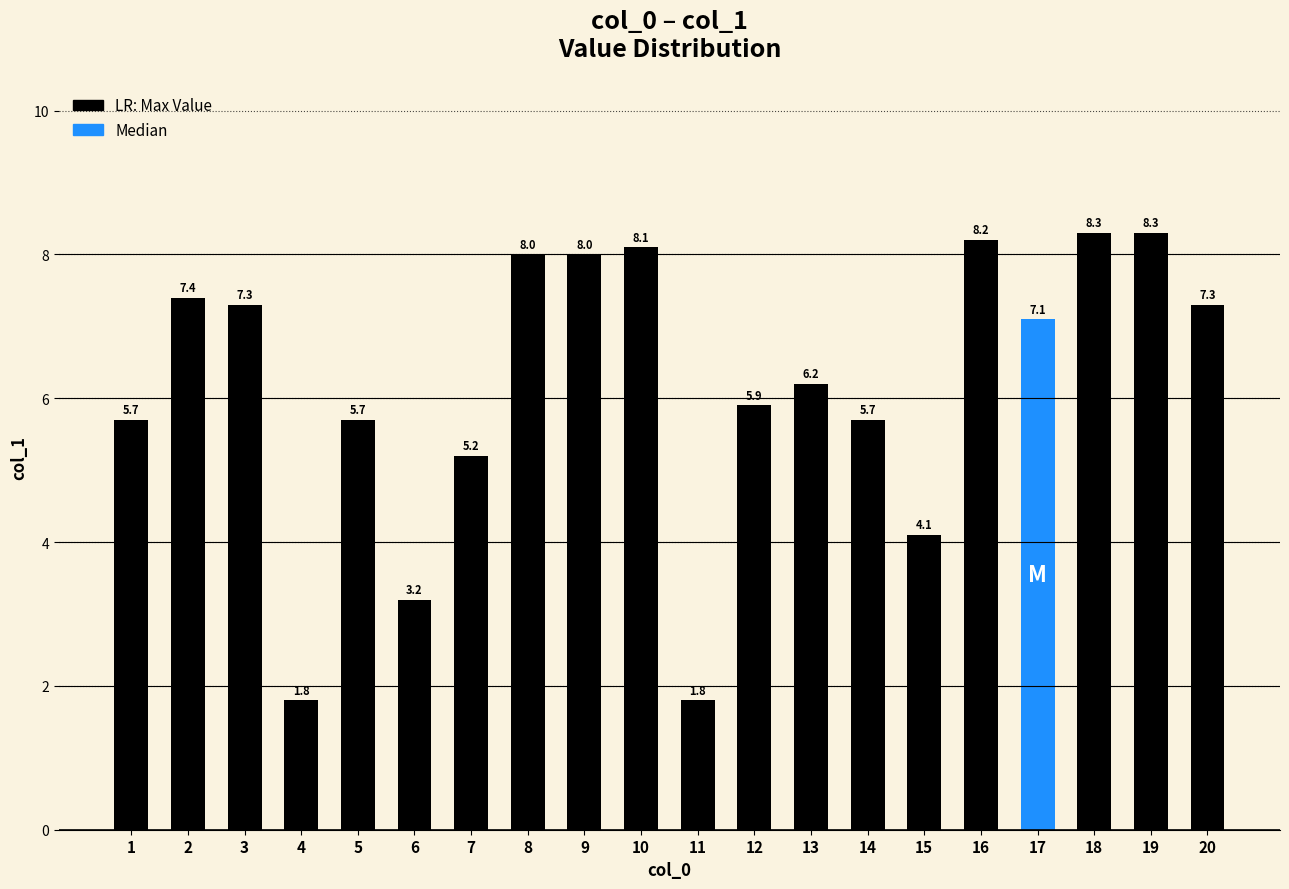

Which category has the highest value across all series?

18